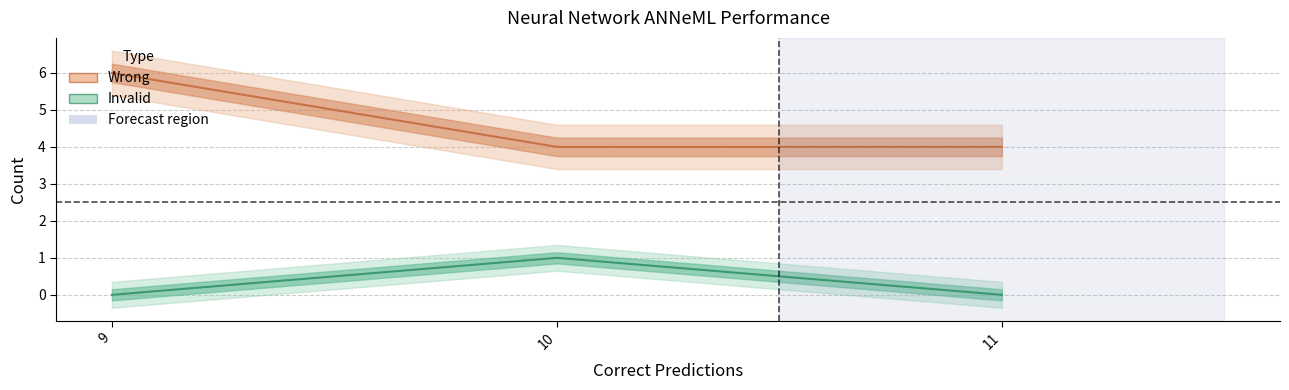

How many lines are shown in the chart?

2